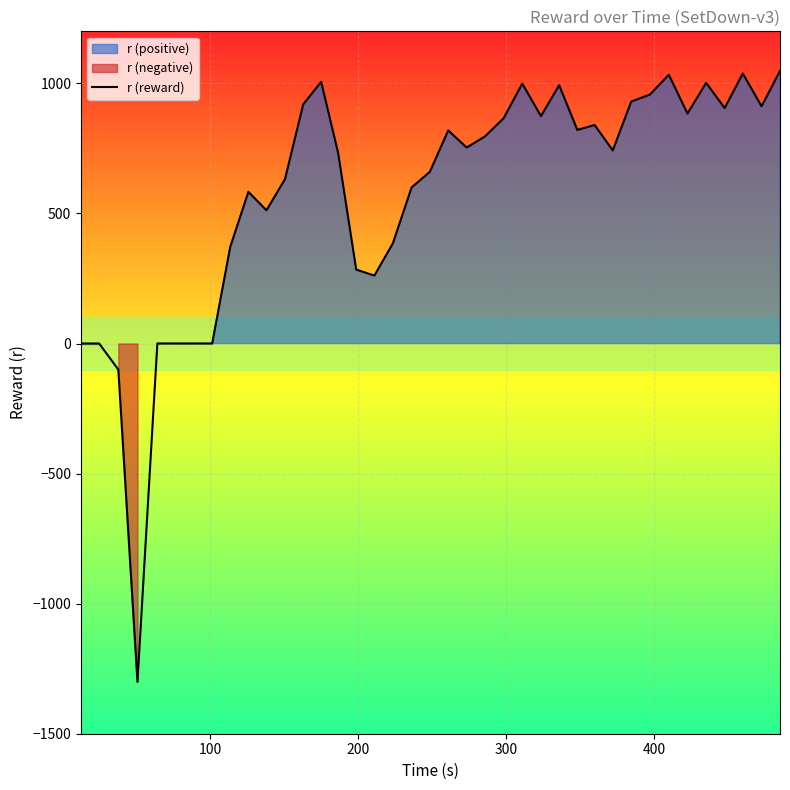

How many categories are shown in the chart?

39